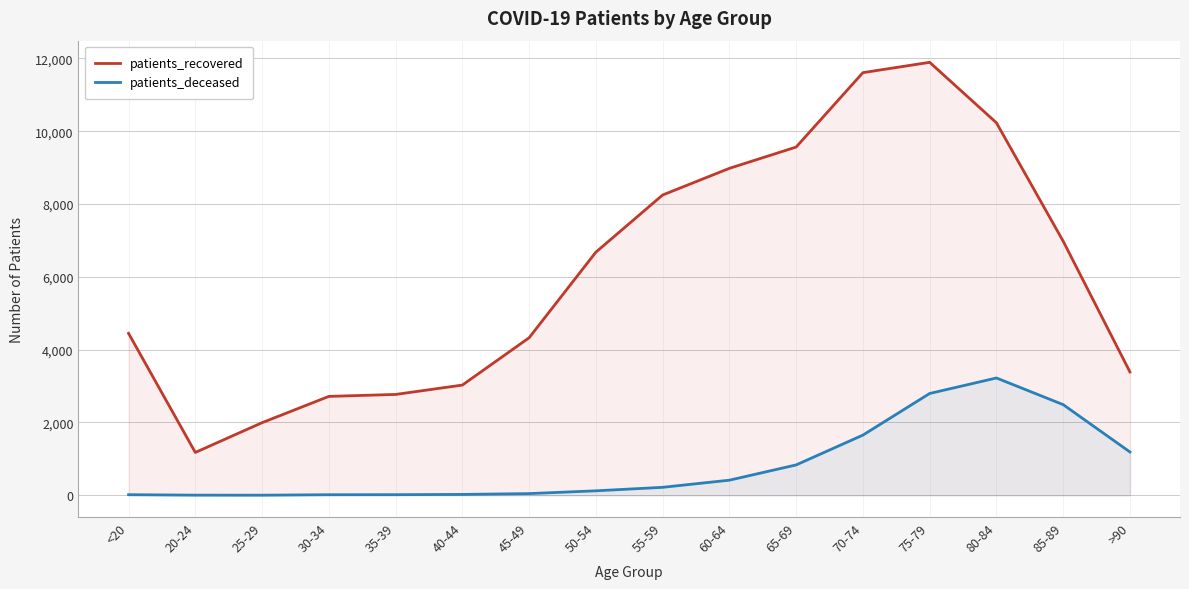

Reading left to right, transcribe all the data shown in this chart.

patients_recovered: <20=4448	20-24=1177	25-29=1994	30-34=2716	35-39=2770	40-44=3027	45-49=4326	50-54=6677	55-59=8247	60-64=8979	65-69=9564	70-74=11607	75-79=11891	80-84=10231	85-89=6979	>90=3388
patients_deceased: <20=17	20-24=4	25-29=3	30-34=16	35-39=17	40-44=24	45-49=47	50-54=123	55-59=219	60-64=415	65-69=834	70-74=1653	75-79=2796	80-84=3222	85-89=2490	>90=1190